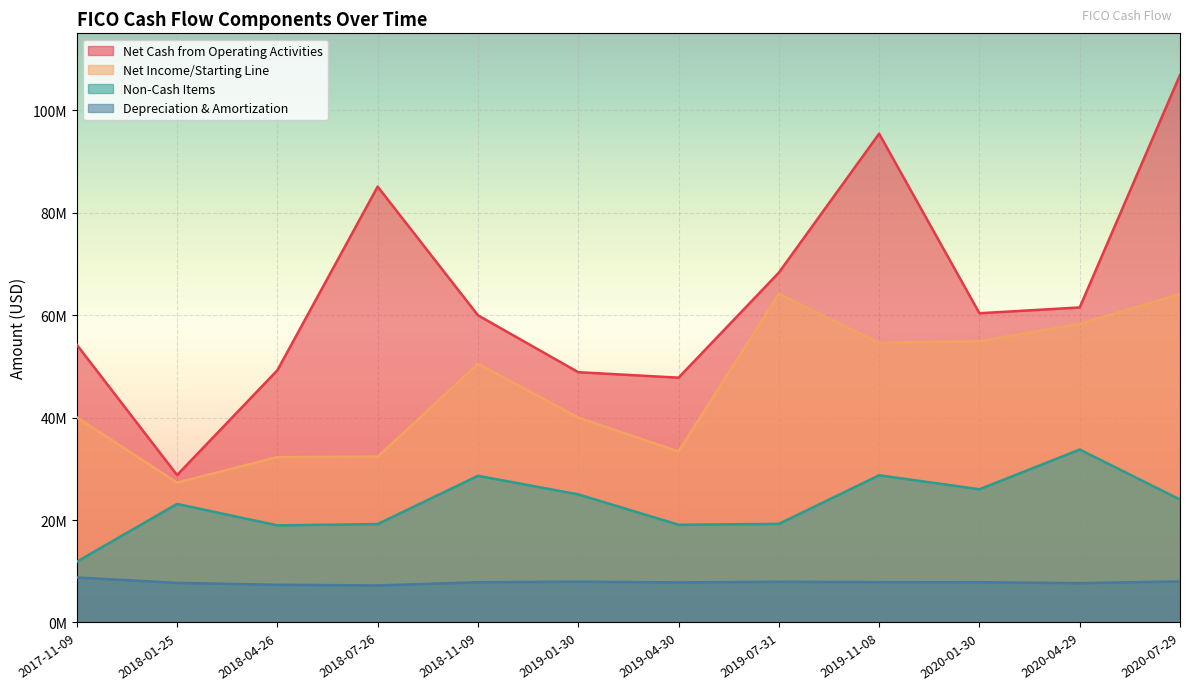

What are all the series names shown in the legend?

Net Cash from Operating Activities, Net Income/Starting Line, Non-Cash Items, Depreciation & Amortization